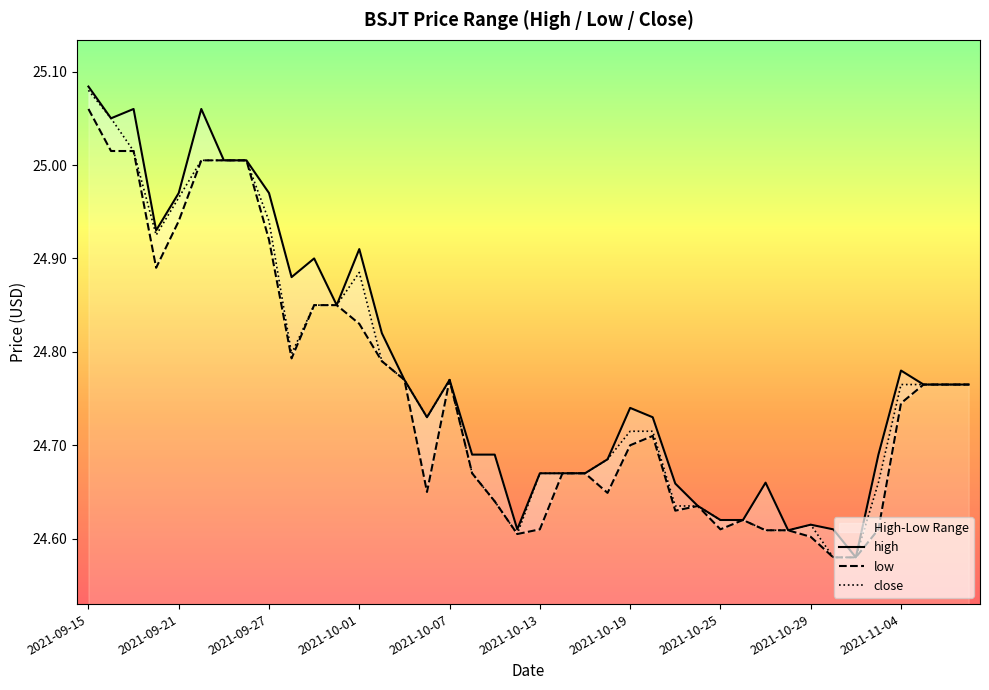

True or false: close and low intersect in this chart.

False